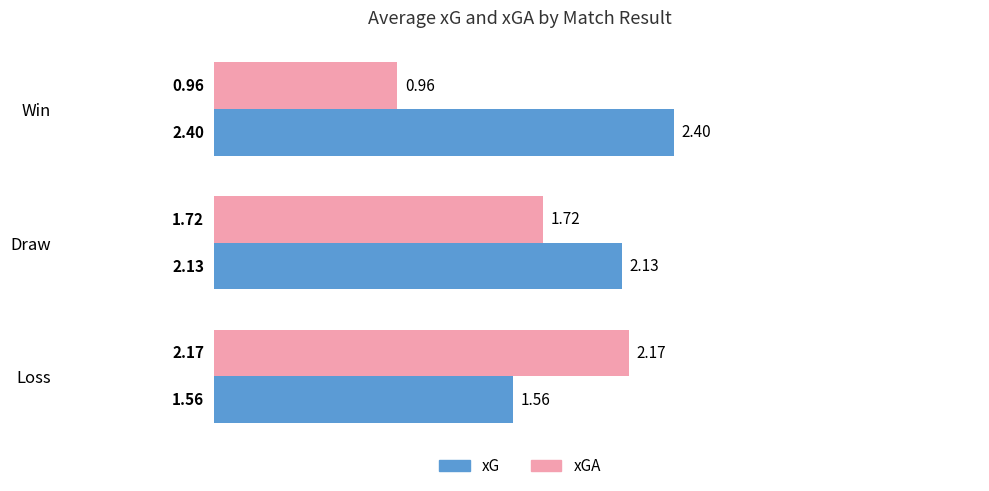

Rank the categories by xGA value from highest to lowest.

Loss, Draw, Win